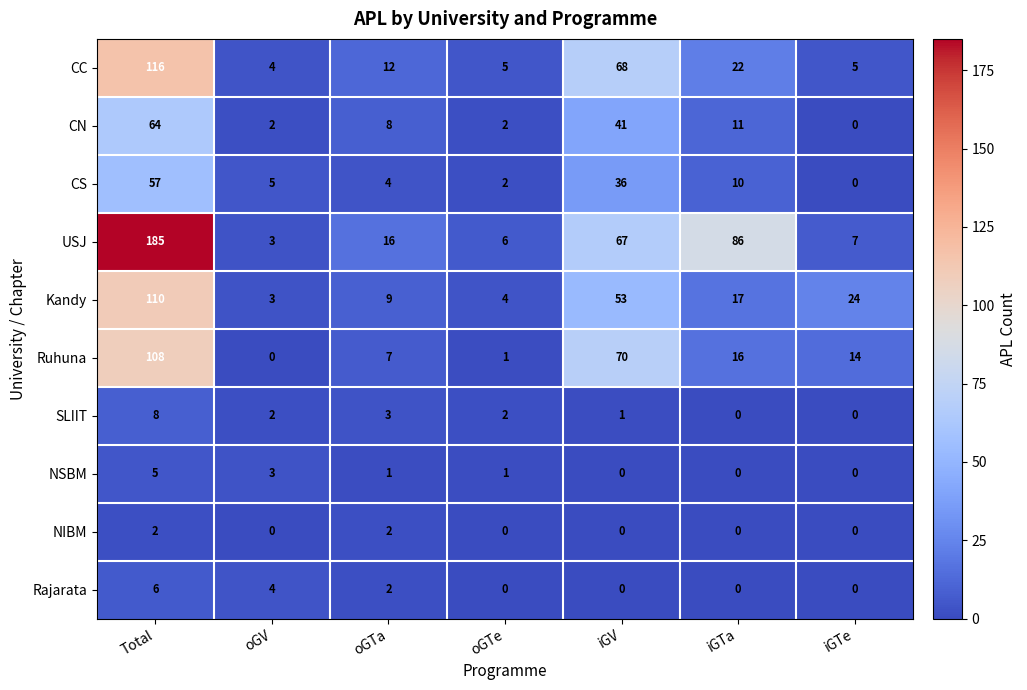

Which series has the largest range (max minus min)?

USJ